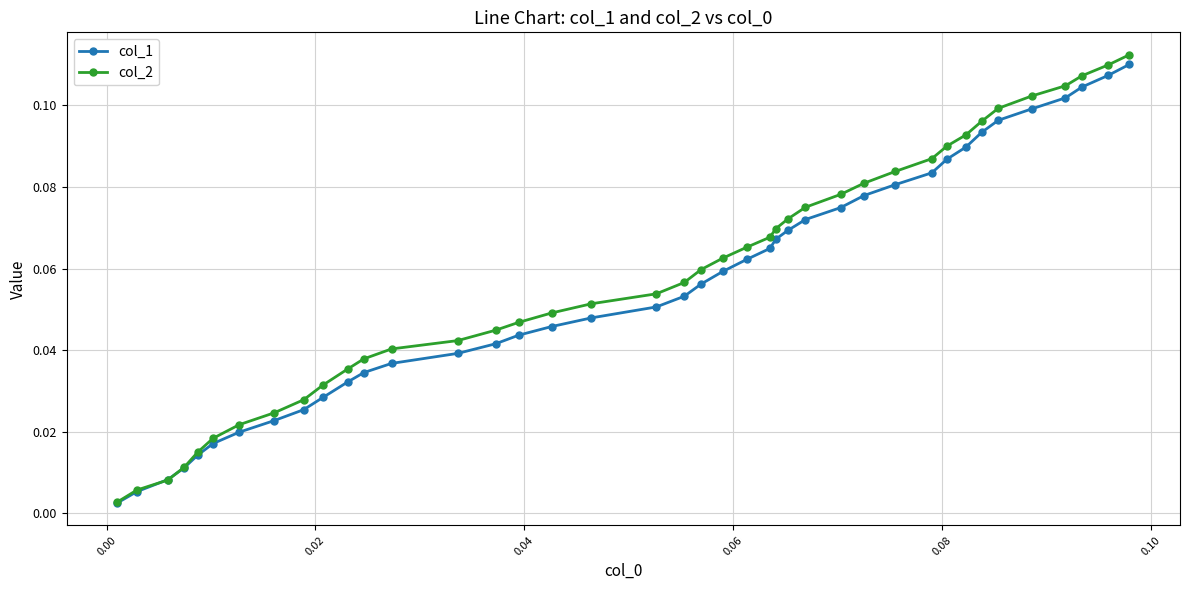

At how many categories does at least one series exceed 0?

40